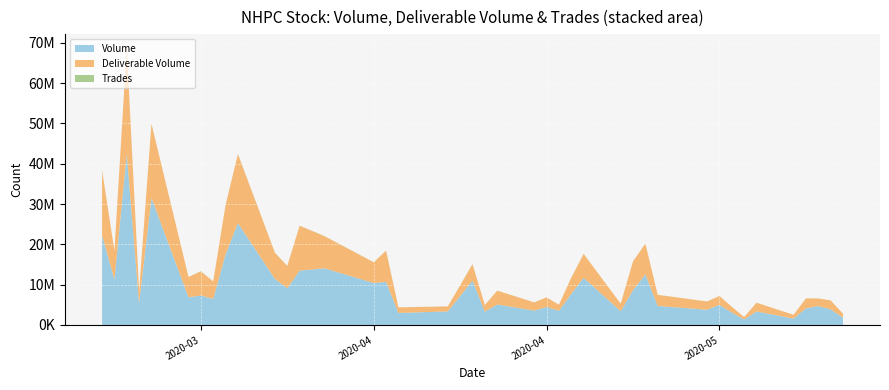

Reading right to left, list all the values displayed in this chart.

Volume: 2020-05-15=1818620	2020-05-14=3897244	2020-05-13=4689354	2020-05-12=4118342	2020-05-11=1578914	2020-05-08=3357621	2020-05-07=1356183	2020-05-06=3105367	2020-05-05=4973737	2020-05-04=3783036	2020-04-30=4724206	2020-04-29=12540852	2020-04-28=8654623	2020-04-27=3421211	2020-04-24=11682227	2020-04-23=7757118	2020-04-22=3526494	2020-04-21=4461733	2020-04-20=3571030	2020-04-17=5083783	2020-04-16=3314357	2020-04-15=11012665	2020-04-13=3364676	2020-04-09=2996117	2020-04-08=10682325	2020-04-07=10416934	2020-04-03=14065920	2020-04-01=13484602	2020-03-31=9074851	2020-03-30=11417482	2020-03-27=25280045	2020-03-26=17491664	2020-03-25=6447812	2020-03-24=7311182	2020-03-23=6860057	2020-03-20=31498151	2020-03-19=5391469	2020-03-18=42443380	2020-03-17=11257823	2020-03-16=22293440
Deliverable Volume: 2020-05-15=998391	2020-05-14=2198043	2020-05-13=1888519	2020-05-12=2468647	2020-05-11=952211	2020-05-08=2167734	2020-05-07=599914	2020-05-06=1404646	2020-05-05=2215379	2020-05-04=2046963	2020-04-30=2756679	2020-04-29=7620997	2020-04-28=7149931	2020-04-27=1845177	2020-04-24=5941266	2020-04-23=3979879	2020-04-22=1503608	2020-04-21=2382924	2020-04-20=2028630	2020-04-17=3440456	2020-04-16=1620446	2020-04-15=4071697	2020-04-13=1243293	2020-04-09=1377339	2020-04-08=7747191	2020-04-07=5133149	2020-04-03=7973080	2020-04-01=11130182	2020-03-31=5569528	2020-03-30=6489627	2020-03-27=17089931	2020-03-26=12208429	2020-03-25=4338995	2020-03-24=5977573	2020-03-23=5039008	2020-03-20=18419435	2020-03-19=3001771	2020-03-18=26242932	2020-03-17=7109368	2020-03-16=16097616
Trades: 2020-05-15=5056	2020-05-14=9812	2020-05-13=9815	2020-05-12=14538	2020-05-11=3692	2020-05-08=7097	2020-05-07=3420	2020-05-06=4832	2020-05-05=7186	2020-05-04=8773	2020-04-30=13327	2020-04-29=15699	2020-04-28=9878	2020-04-27=12258	2020-04-24=22263	2020-04-23=13979	2020-04-22=9287	2020-04-21=17471	2020-04-20=11706	2020-04-17=8716	2020-04-16=11549	2020-04-15=29639	2020-04-13=8021	2020-04-09=8564	2020-04-08=15171	2020-04-07=26938	2020-04-03=37099	2020-04-01=33176	2020-03-31=19076	2020-03-30=30855	2020-03-27=63665	2020-03-26=29596	2020-03-25=11639	2020-03-24=67510	2020-03-23=14389	2020-03-20=34536	2020-03-19=13415	2020-03-18=30731	2020-03-17=20214	2020-03-16=23048